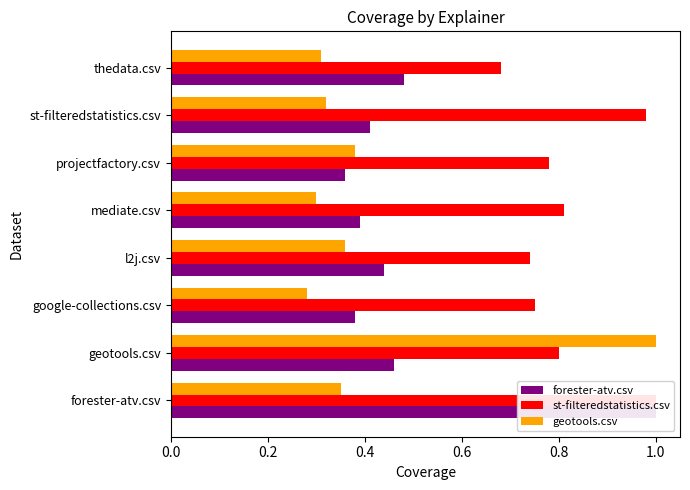

What are all the series names shown in the legend?

forester-atv.csv, st-filteredstatistics.csv, geotools.csv